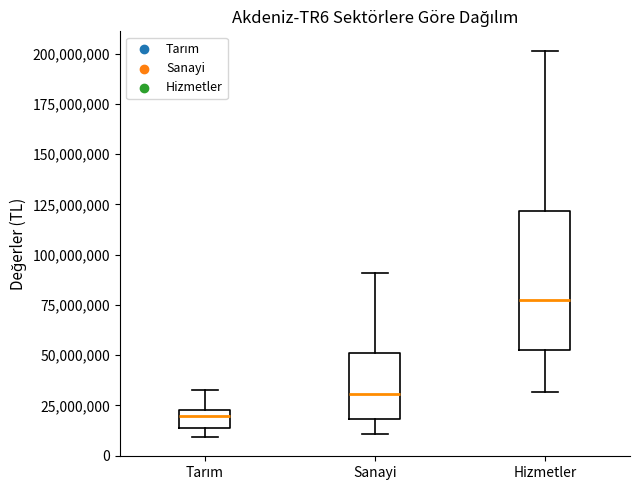

Reading left to right, transcribe this box plot: for each box, give where its median line is, the range the box spans, and where its two whiskers end, as read against the y-axis. The values are not printed on the chart, so give them approximately, as read against the axis.

Tarım: median 20000000, box 15000000 to 25000000, whiskers 10000000 to 35000000
Sanayi: median 30000000, box 20000000 to 50000000, whiskers 10000000 to 90000000
Hizmetler: median 80000000, box 50000000 to 120000000, whiskers 30000000 to 200000000